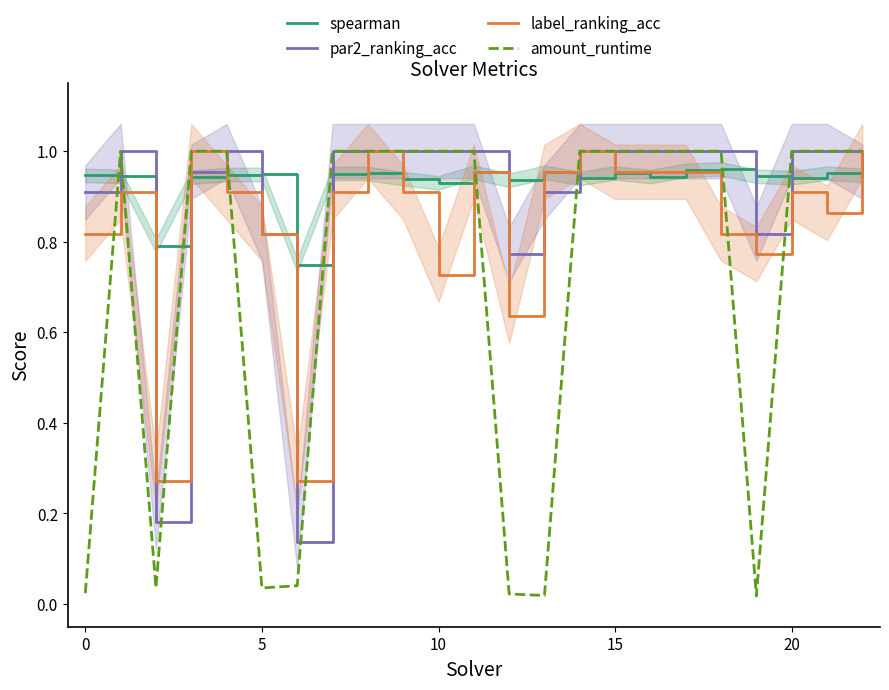

In spearman, how many points are higher than both neighbors (excluding endpoints)?

7